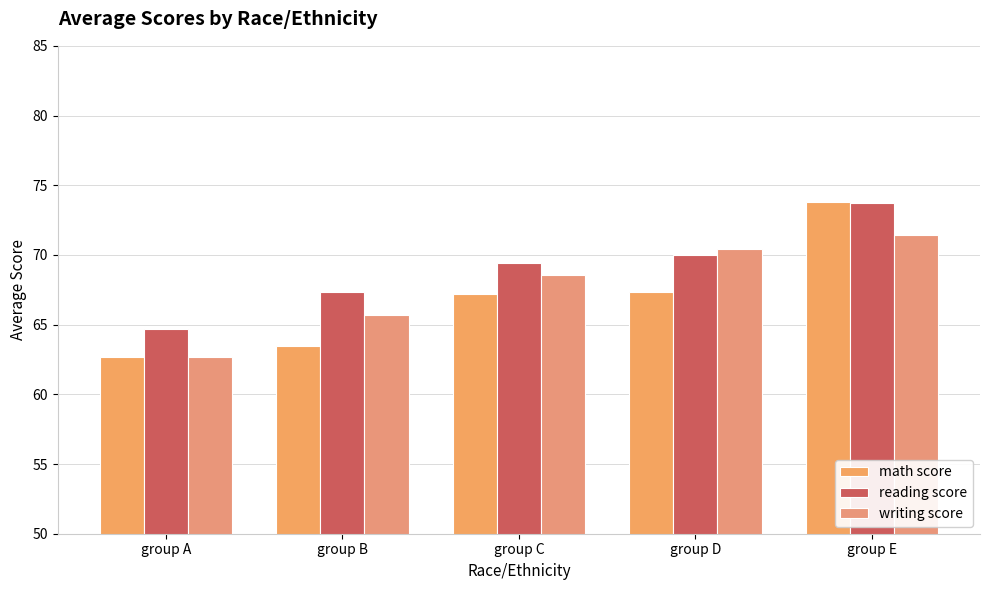

What is the value of the reading score bar at the 2nd from the left?

67.3